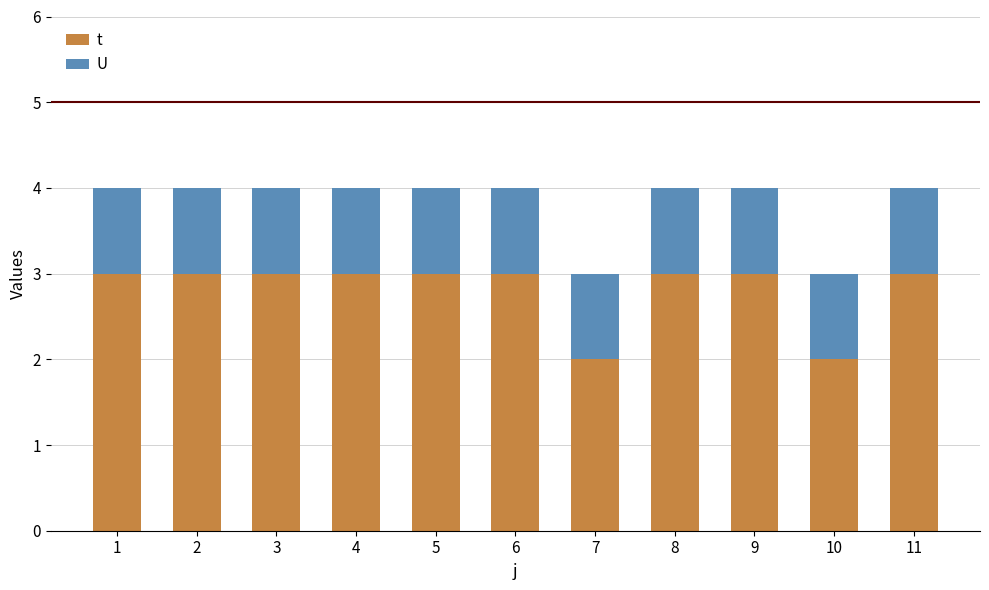

Reading right to left, transcribe the values for t.

3	2	3	3	2	3	3	3	3	3	3